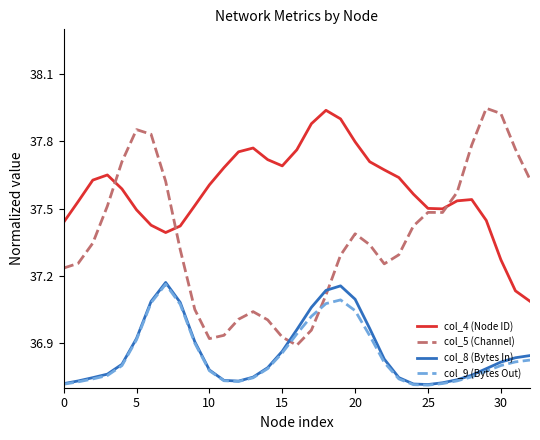

Which series has the largest range (max minus min)?

col_5 (Channel)